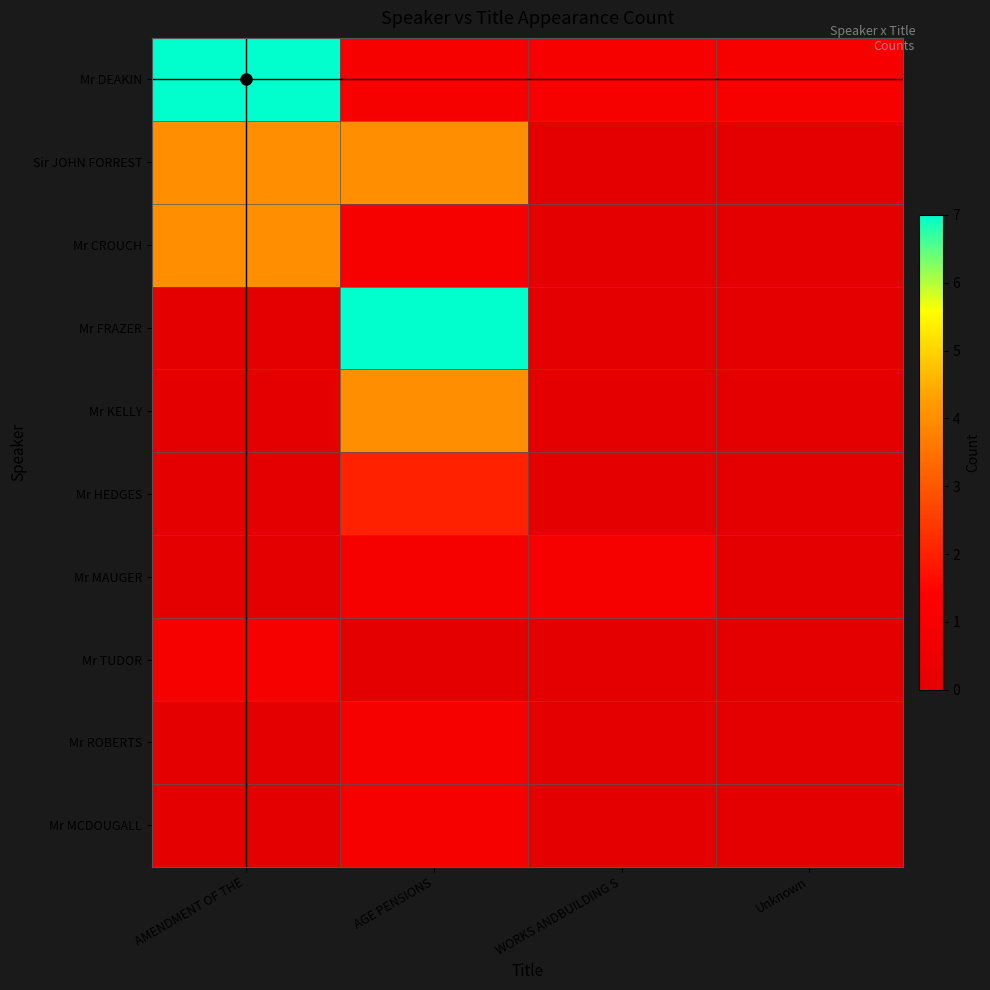

How many series are shown in this chart?

10